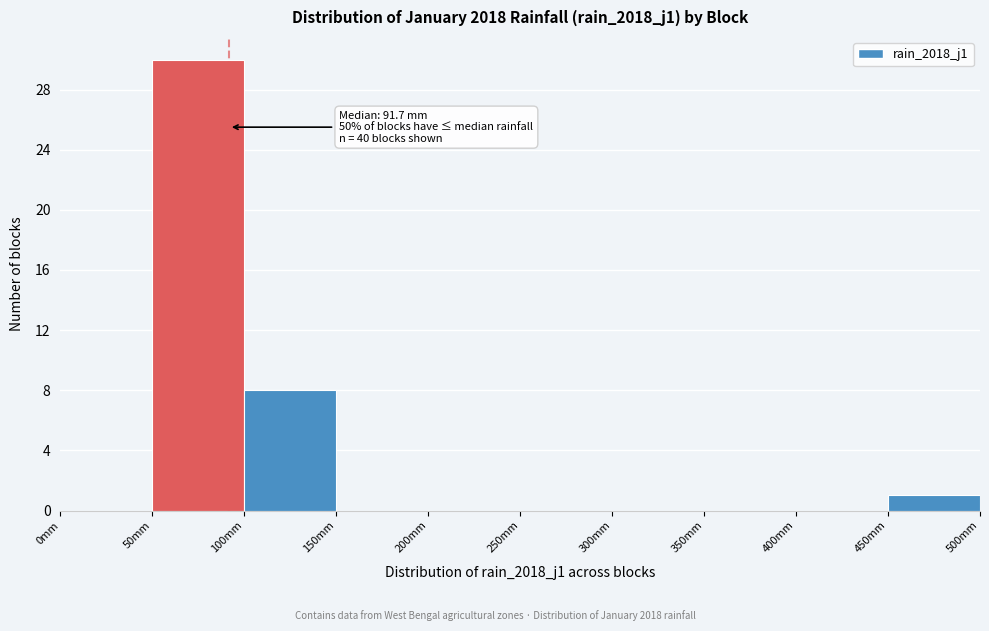

Over which range of the x-axis is the bar tallest?

50 to 100